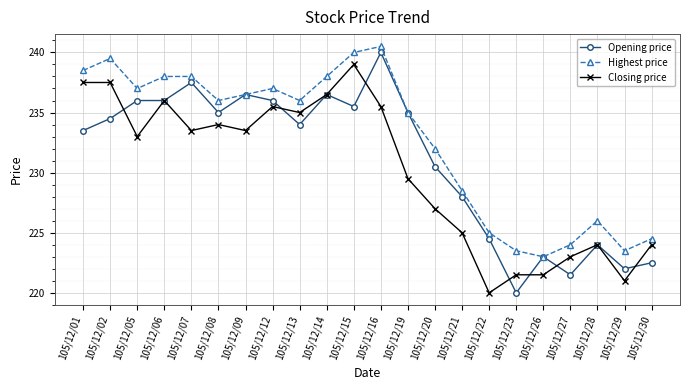

The value of Opening price at 105/12/01 is 332.1. True or false?

False